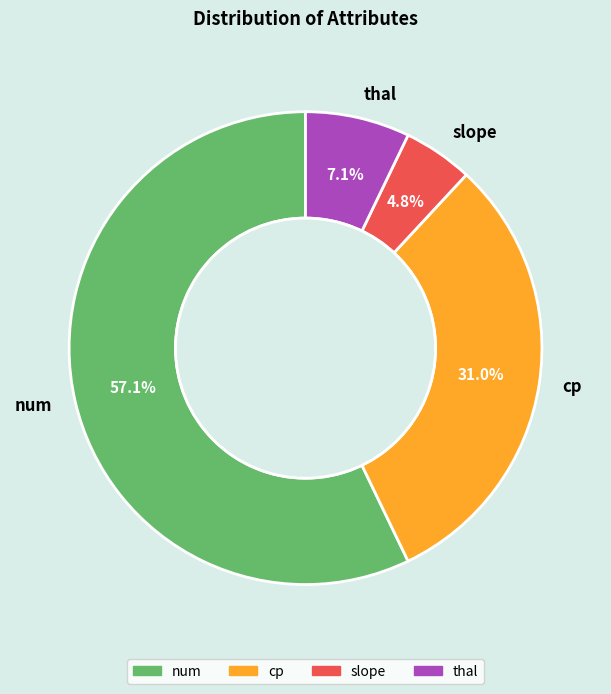

Between cp and num, which is larger?

num